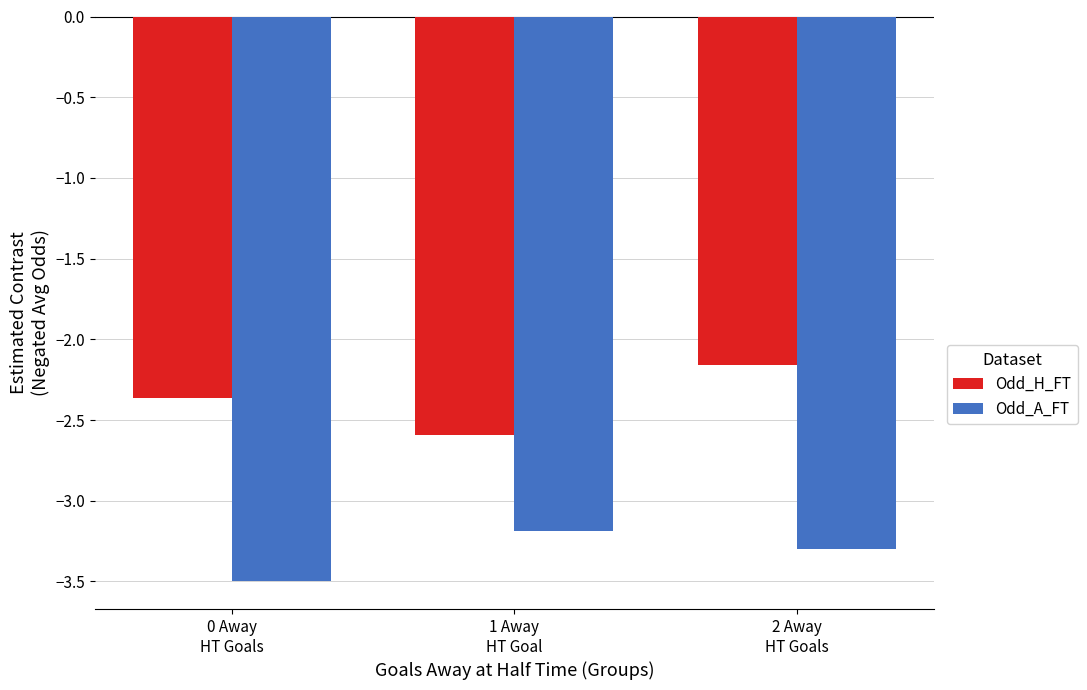

At 0 Away
HT Goals, list the series in order from largest to smallest.

Odd_H_FT, Odd_A_FT